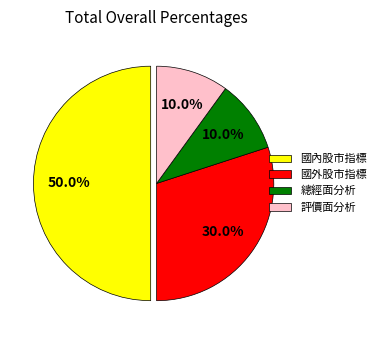

Count the number of slices in the pie.

4